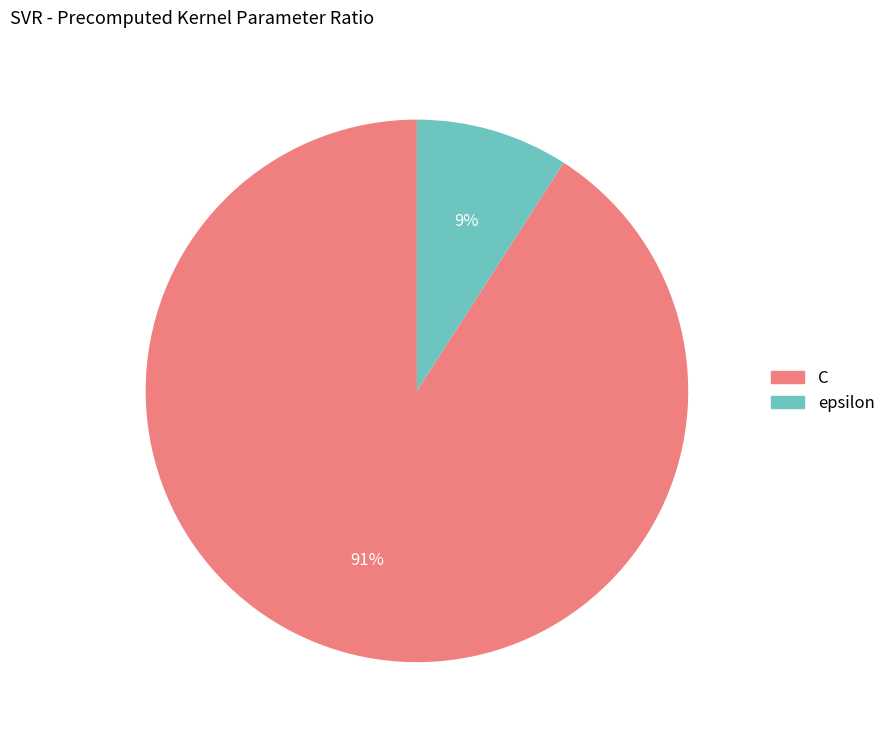

Is there a majority slice in this chart?

Yes